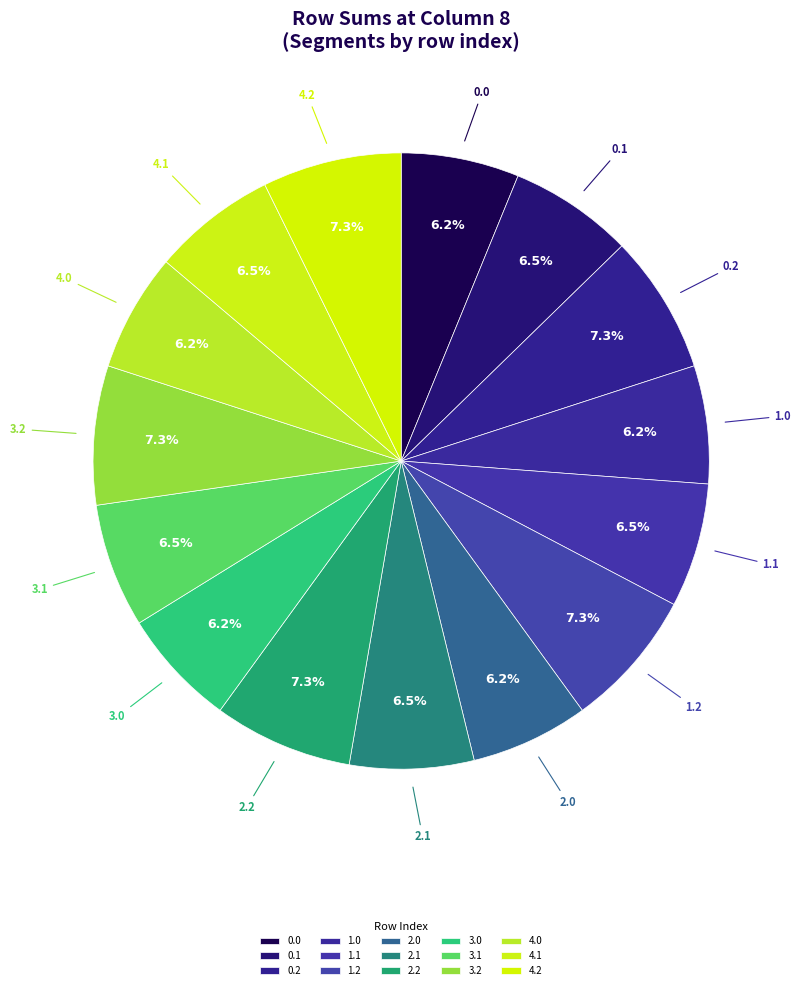

Count the number of slices in the pie.

15